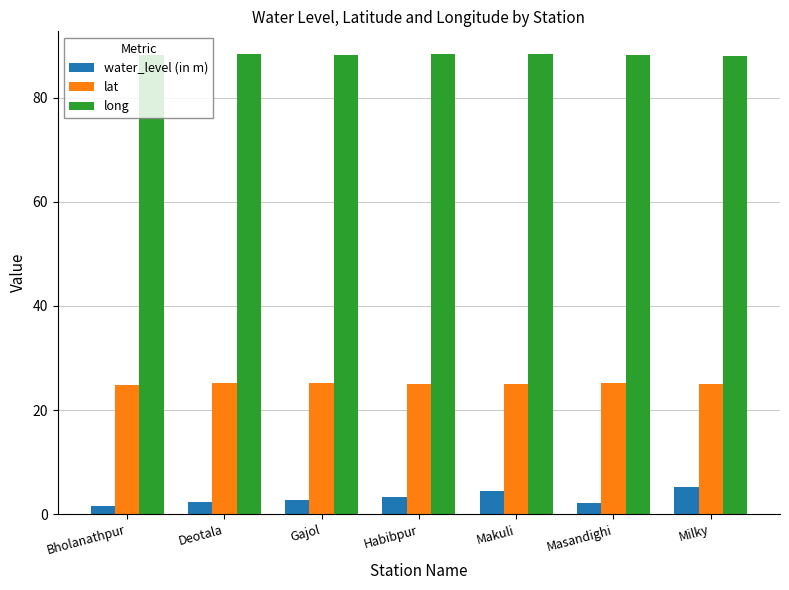

What is the total value across all series at Masandighi?

115.7